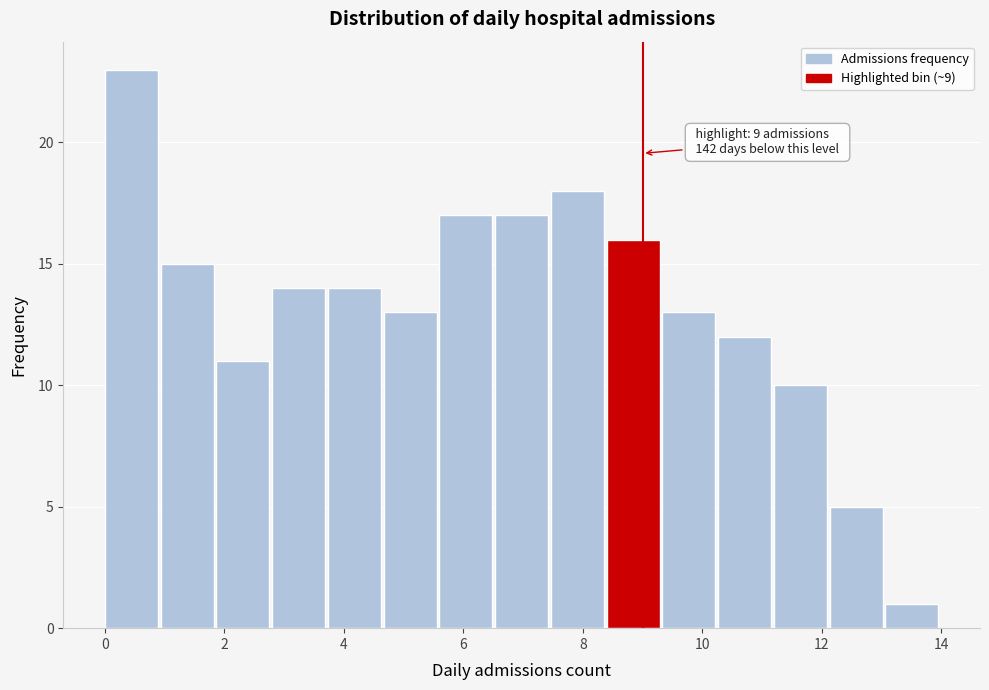

Over which range of the x-axis is the bar tallest?

0.0 to 1.0